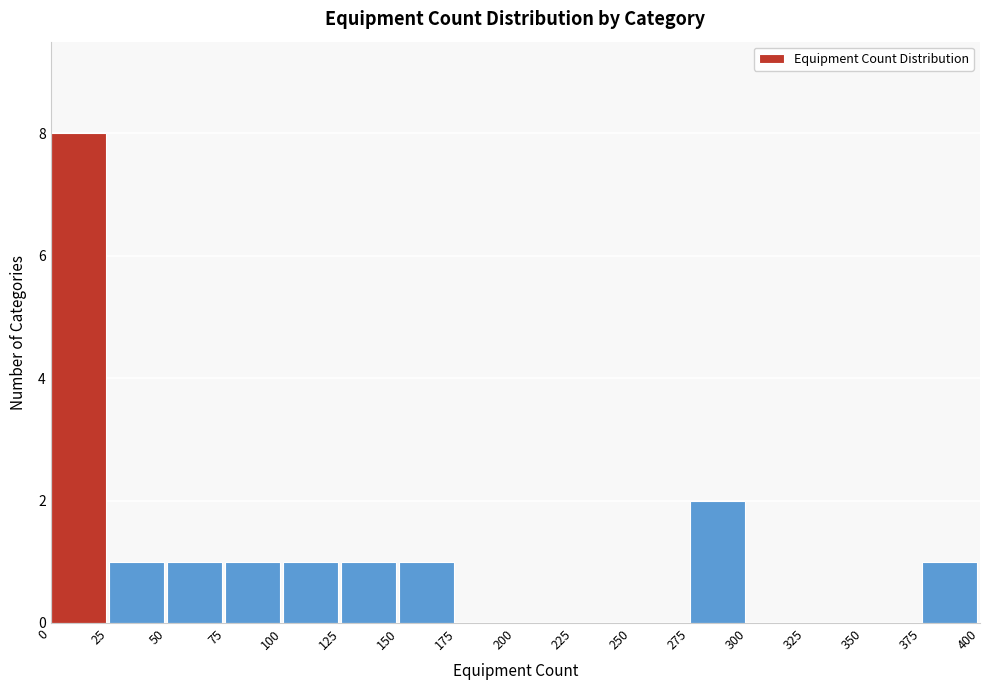

Reading left to right, list every bar in this chart as the range it spans on the x-axis followed by its height. The values are not printed on the chart, so give them approximately, as read against the axis.

0 to 25: 8
25 to 50: 1
50 to 75: 1
75 to 100: 1
100 to 125: 1
125 to 150: 1
150 to 175: 1
175 to 200: 0
200 to 225: 0
225 to 250: 0
250 to 275: 0
275 to 300: 2
300 to 325: 0
325 to 350: 0
350 to 375: 0
375 to 400: 1